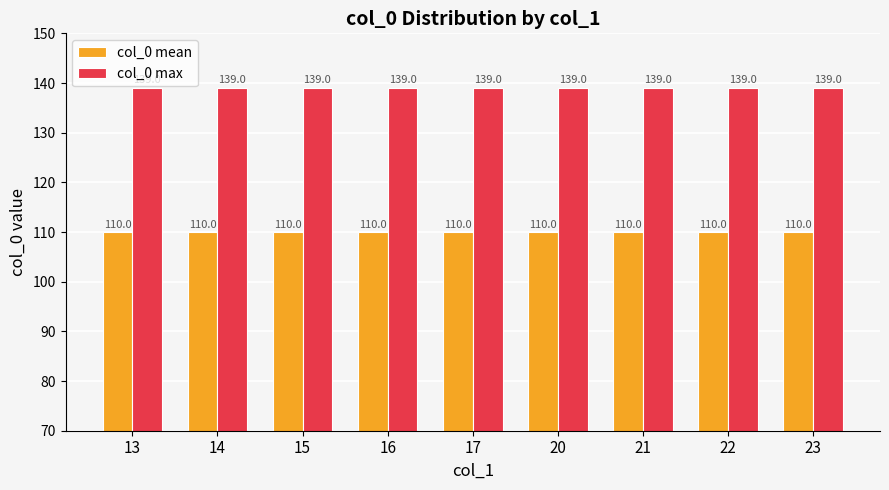

Reading left to right, what are all the values shown in this chart?

col_0 mean: 13=110	14=110	15=110	16=110	17=110	20=110	21=110	22=110	23=110
col_0 max: 13=139	14=139	15=139	16=139	17=139	20=139	21=139	22=139	23=139